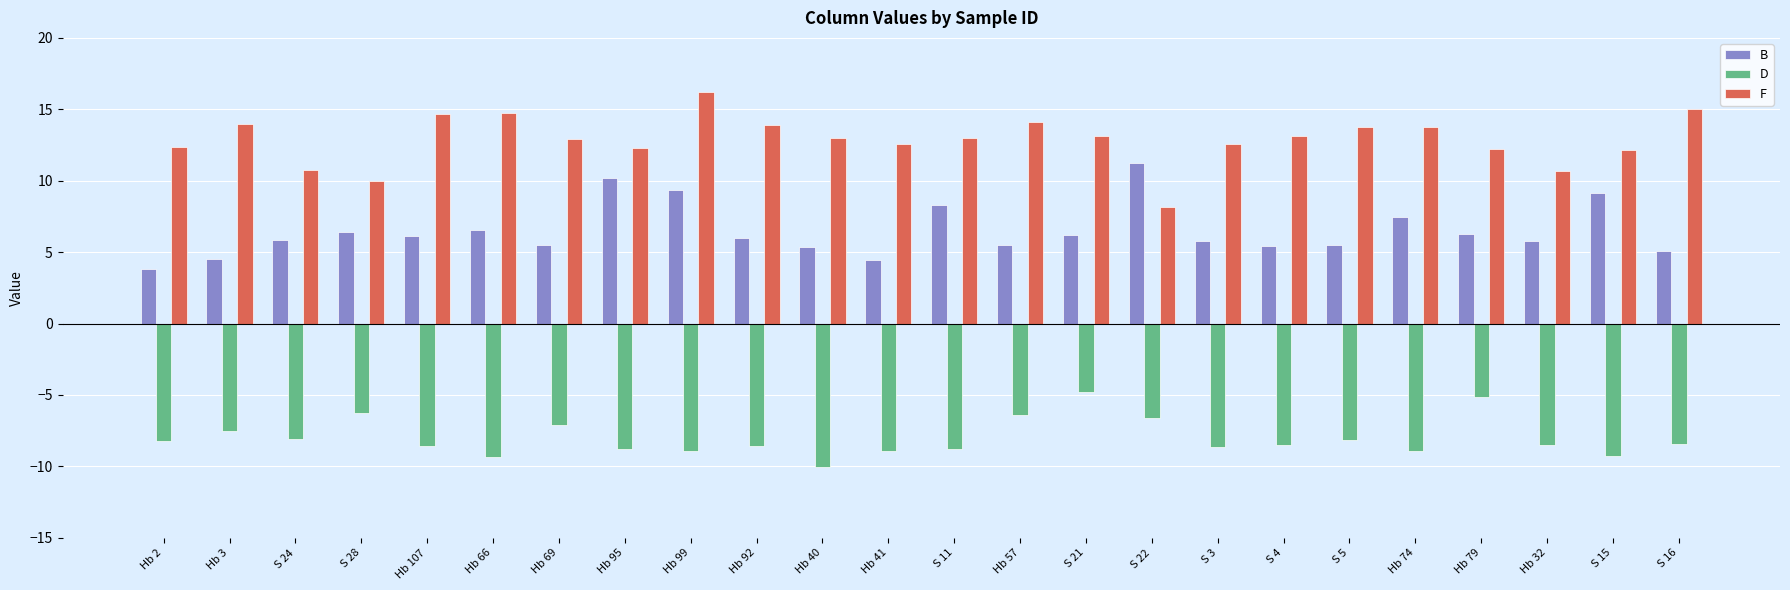

What is the maximum value shown in the chart?

16.2